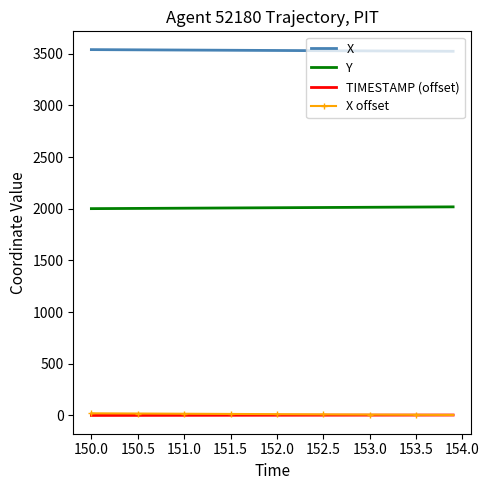

True or false: TIMESTAMP (offset) and Y intersect in this chart.

False